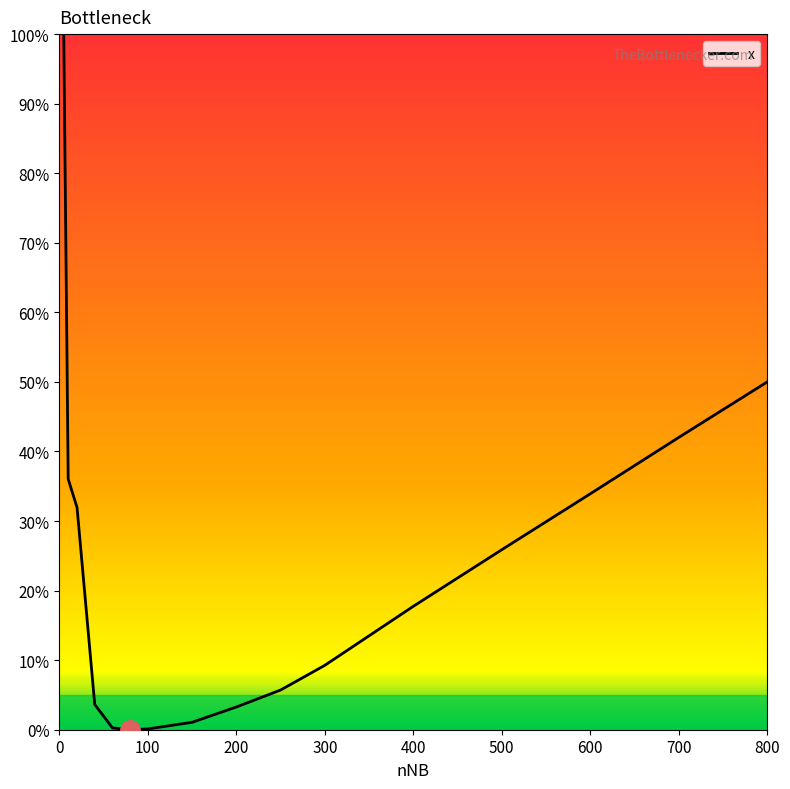

What is the maximum value shown in the chart?

100.0